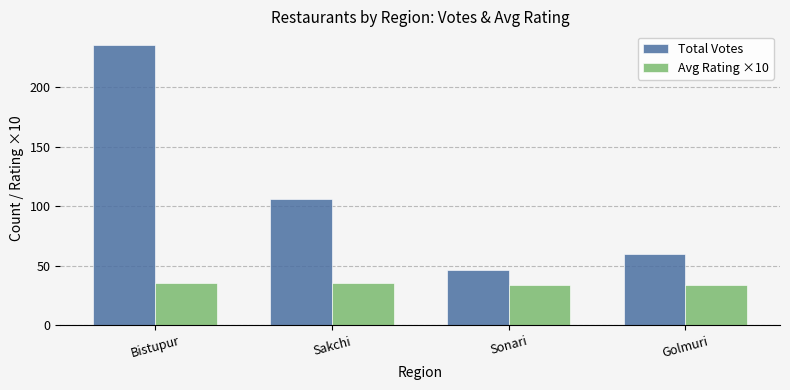

How many Avg Rating ×10 values are between 34 and 35?

2